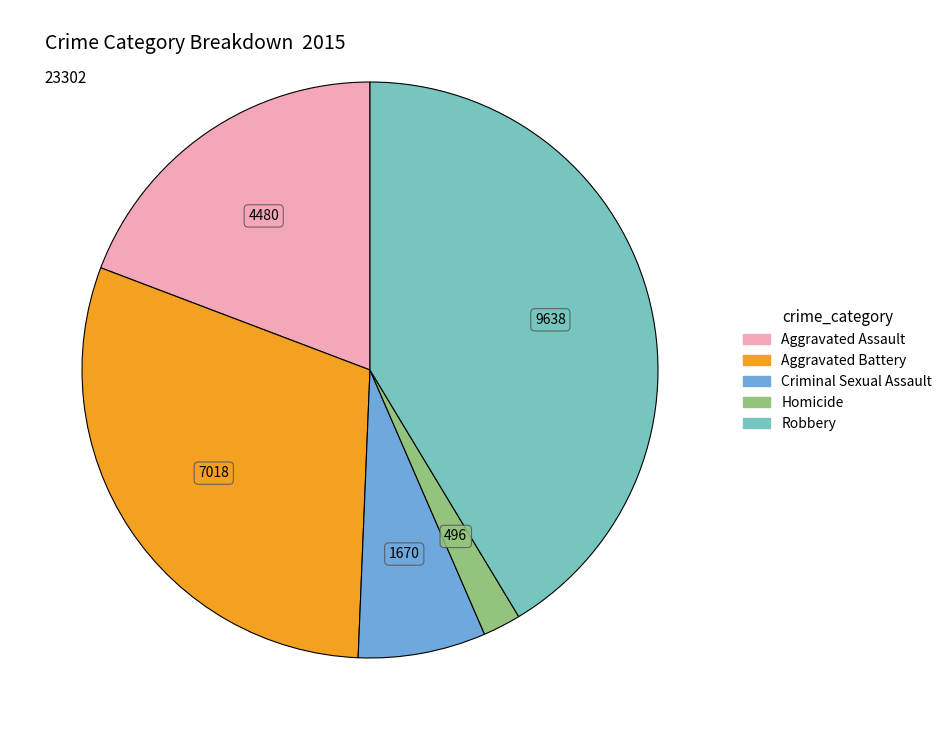

Approximately how many times larger is the value at Aggravated Assault compared to Aggravated Battery?

0.6